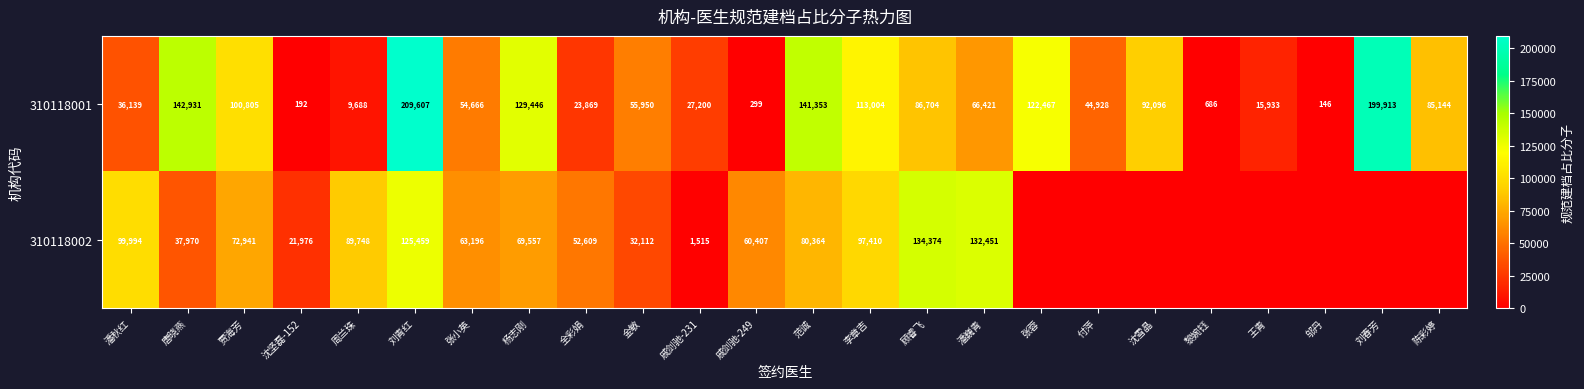

Which series changed the most between 周兰珠 and 戚剑驰-231?

310118002